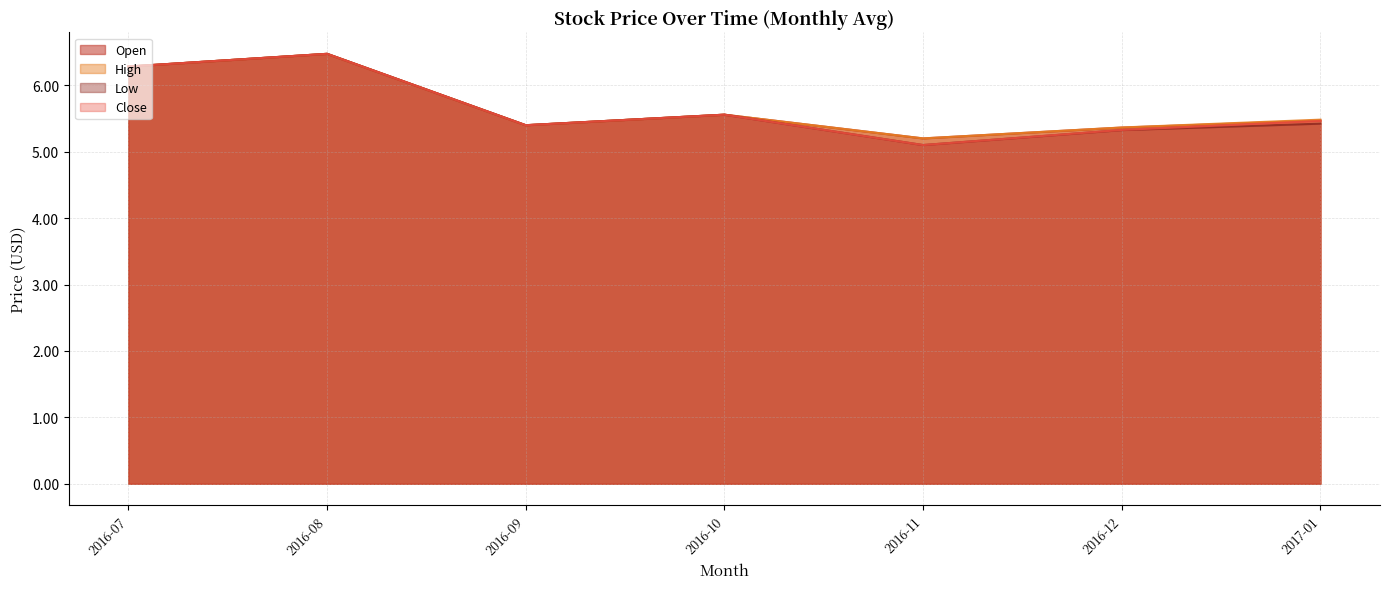

How many intersections are there between Low and Close?

1